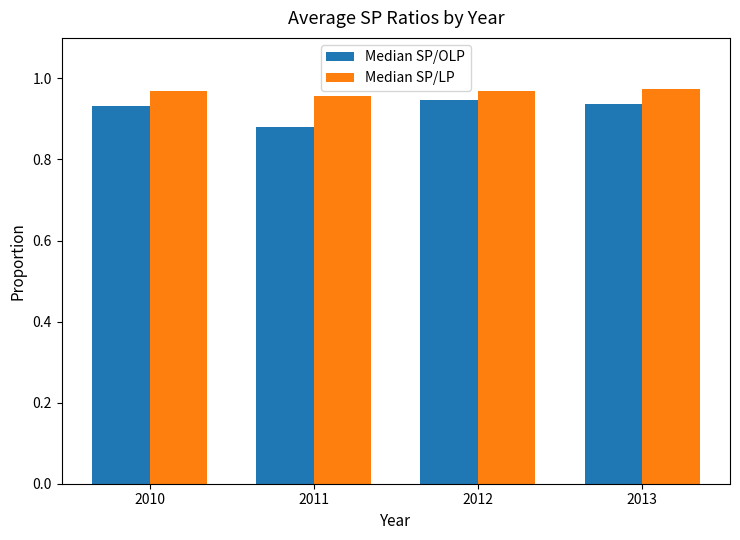

What are all the series names shown in the legend?

Median SP/OLP, Median SP/LP